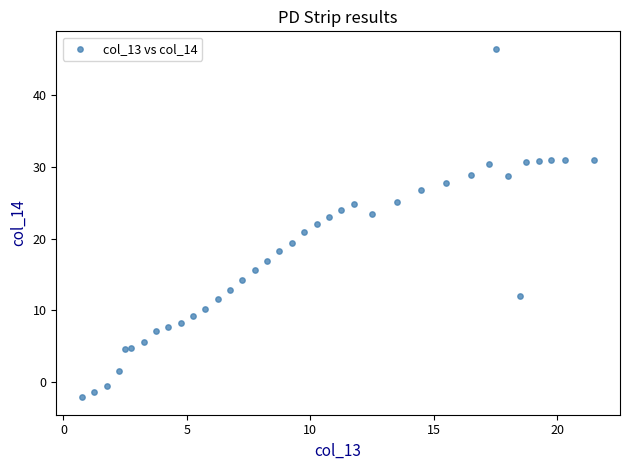

What is the range of X values (max minus min)?

20.8